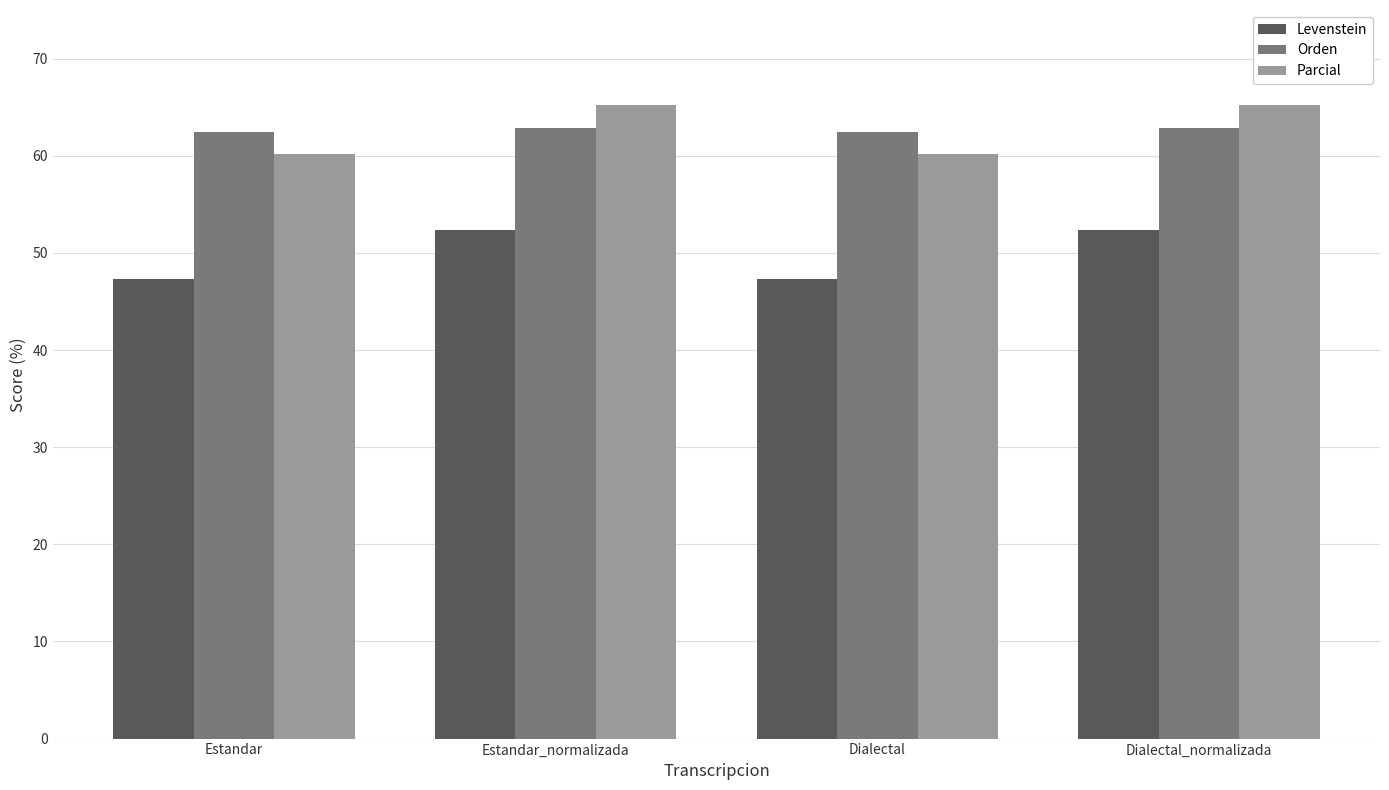

What value does the Parcial series have at Dialectal?

60.1